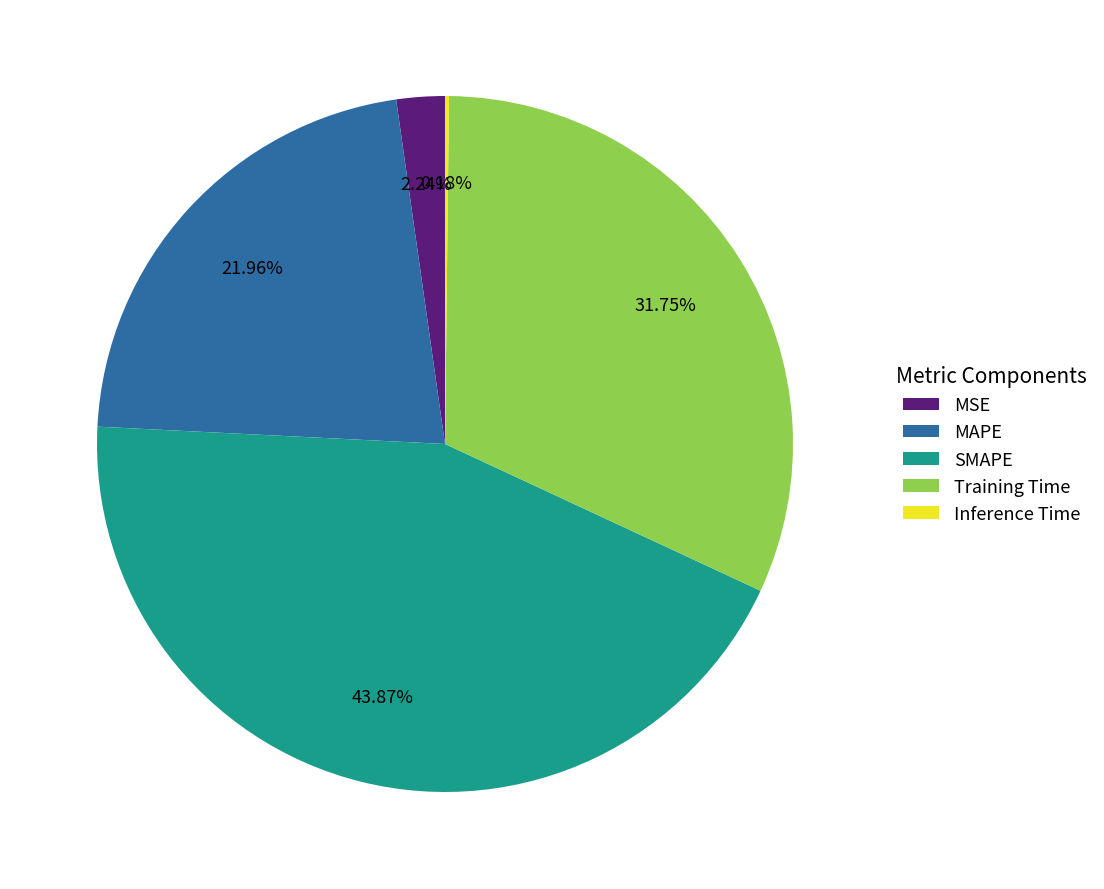

Which category has the biggest portion of the pie?

SMAPE